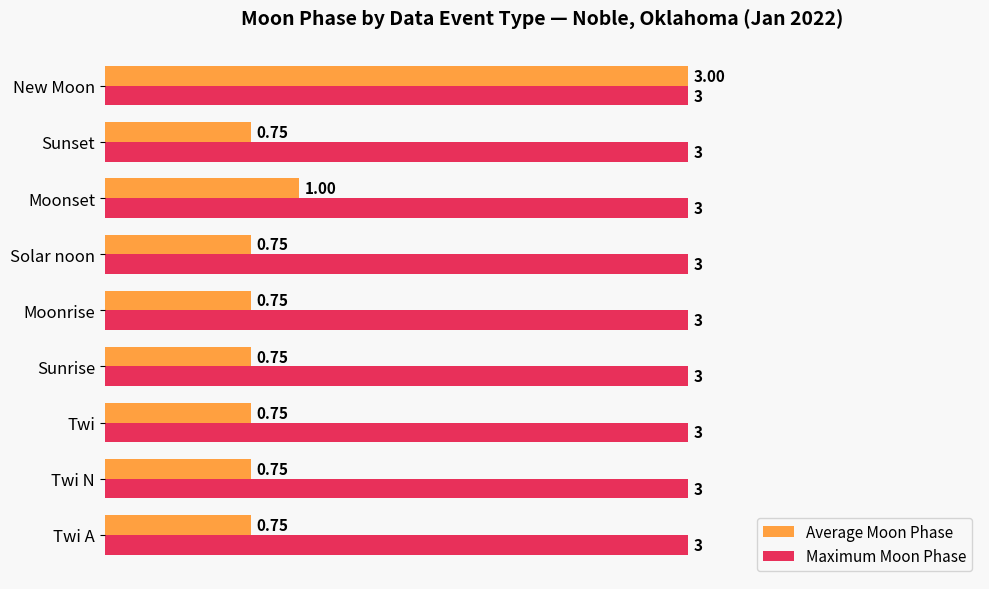

At which category is the sum across all series the highest?

New Moon